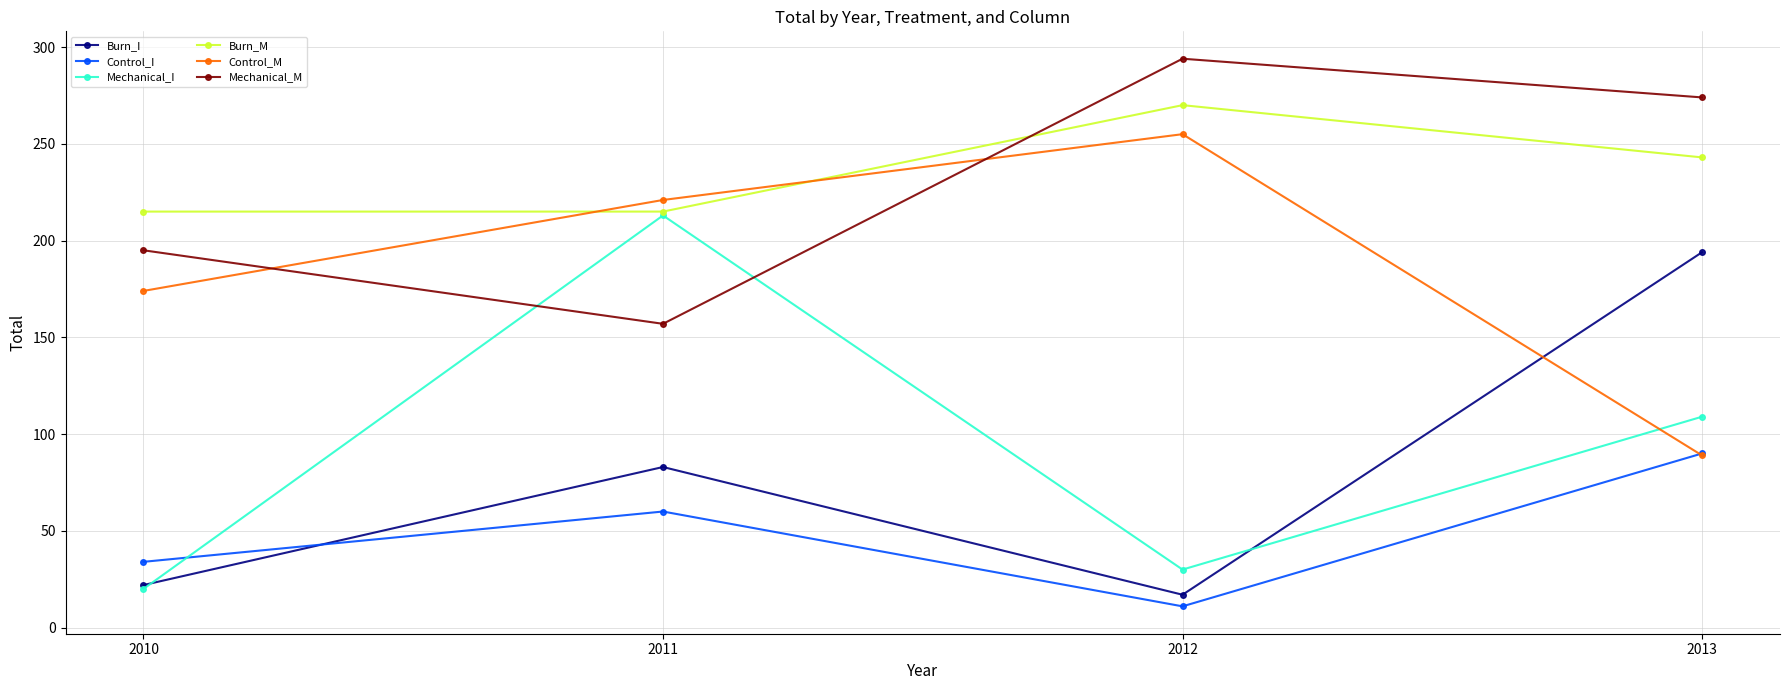

True or false: Burn_M has more than 0 points higher than both neighbors.

True